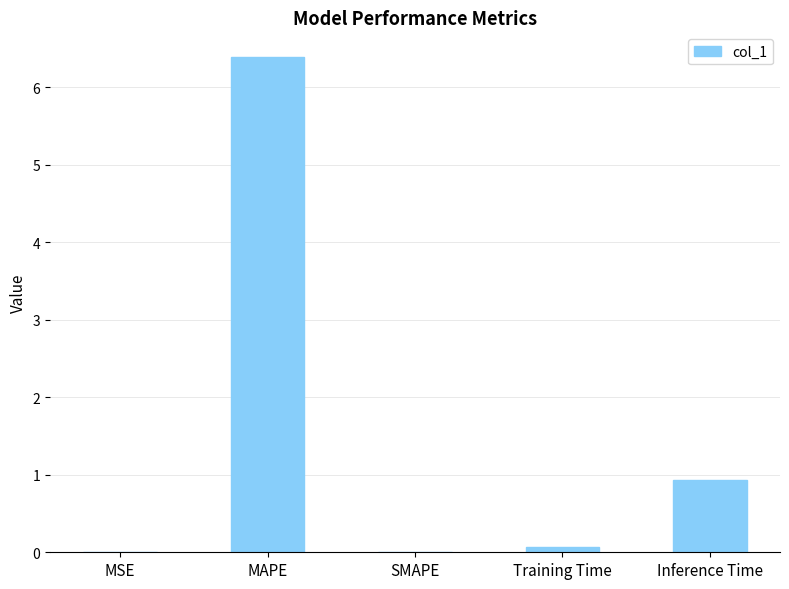

What is the greatest value displayed?

6.4